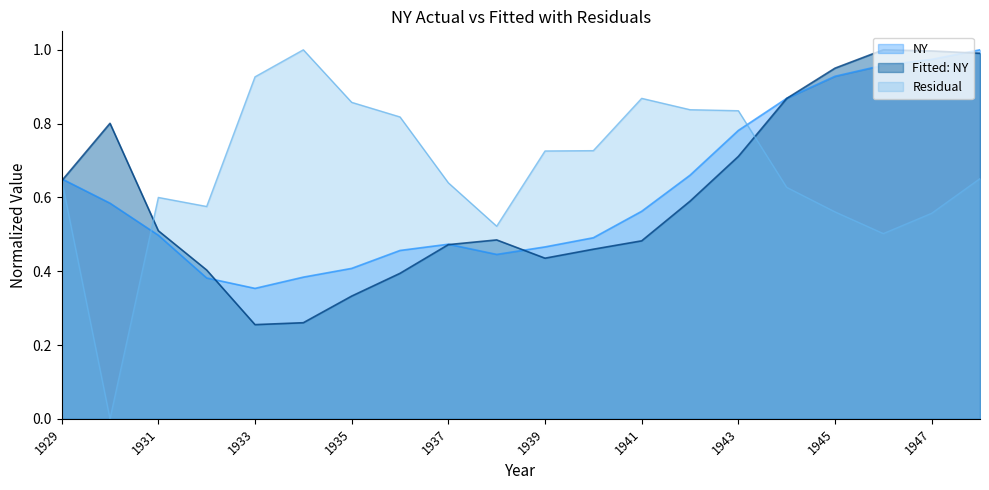

Reading left to right, list all the values displayed in this chart.

NY: 0.7	0.6	0.5	0.4	0.4	0.4	0.4	0.5	0.5	0.4	0.5	0.5	0.6	0.7	0.8	0.9	0.9	1.0	1.0	1.0
Fitted: NY: 0.6	0.8	0.5	0.4	0.3	0.3	0.3	0.4	0.5	0.5	0.4	0.5	0.5	0.6	0.7	0.9	1.0	1.0	1.0	1.0
Residual: 0.6	0.0	0.6	0.6	0.9	1.0	0.9	0.8	0.6	0.5	0.7	0.7	0.9	0.8	0.8	0.6	0.6	0.5	0.6	0.7